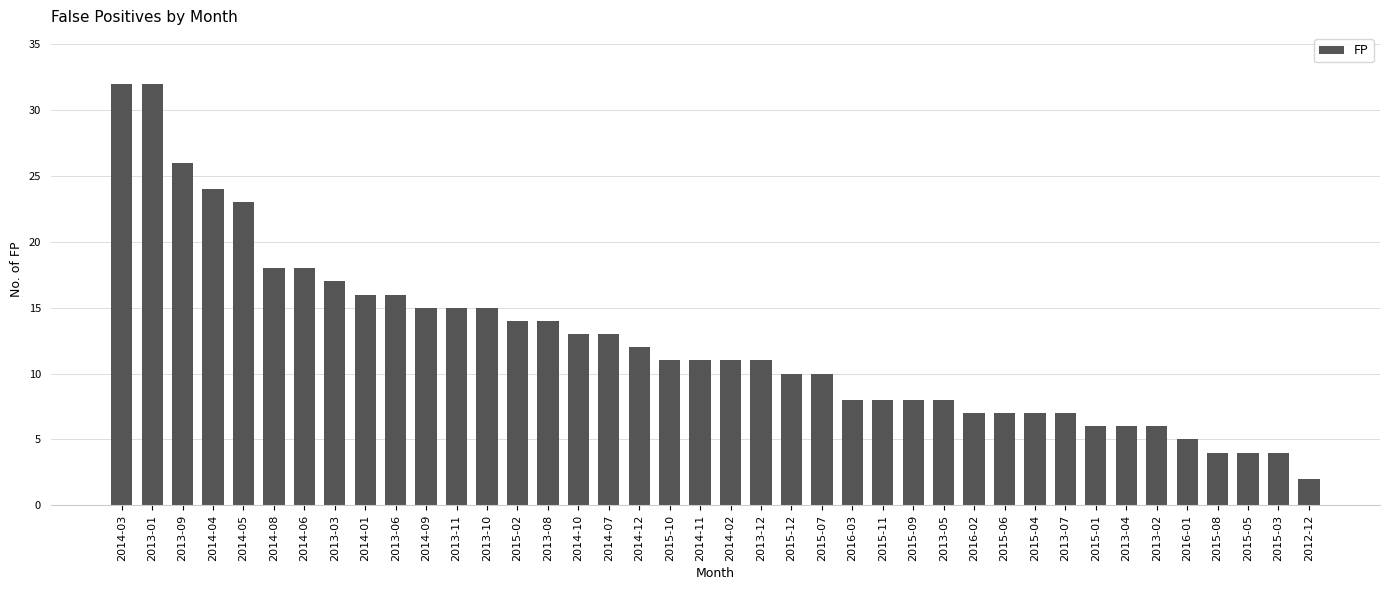

What is the change in value from 2014-04 to 2015-05?

-20